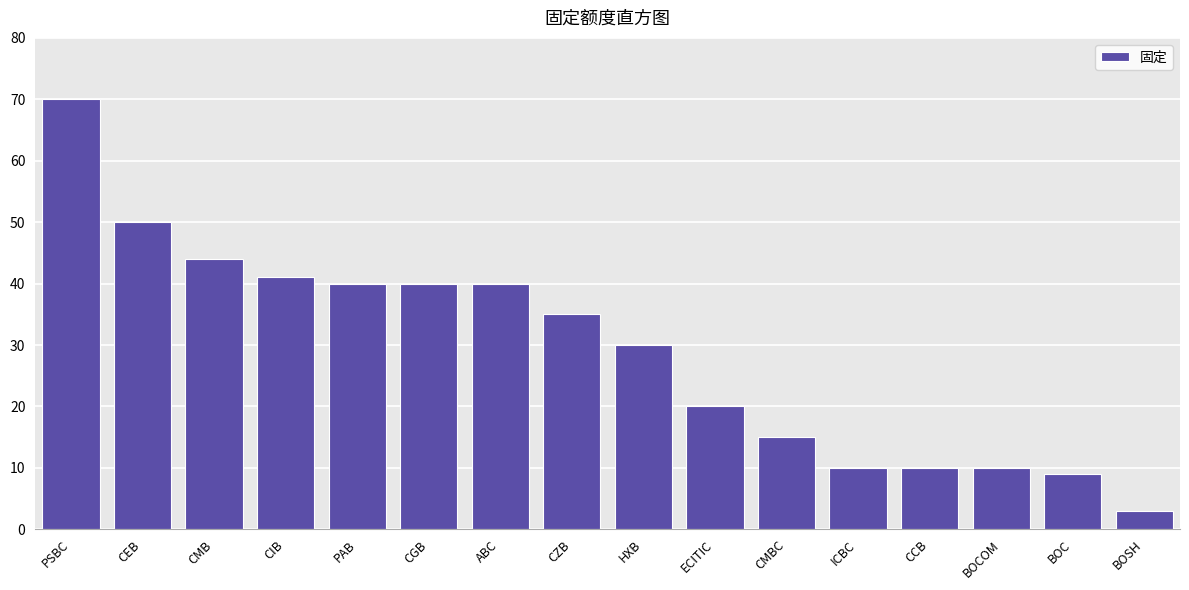

Reading left to right, list all the values displayed in this chart.

PSBC=70	CEB=50	CMB=44	CIB=41	PAB=40	CGB=40	ABC=40	CZB=35	HXB=30	ECITIC=20	CMBC=15	ICBC=10	CCB=10	BOCOM=10	BOC=9	BOSH=3